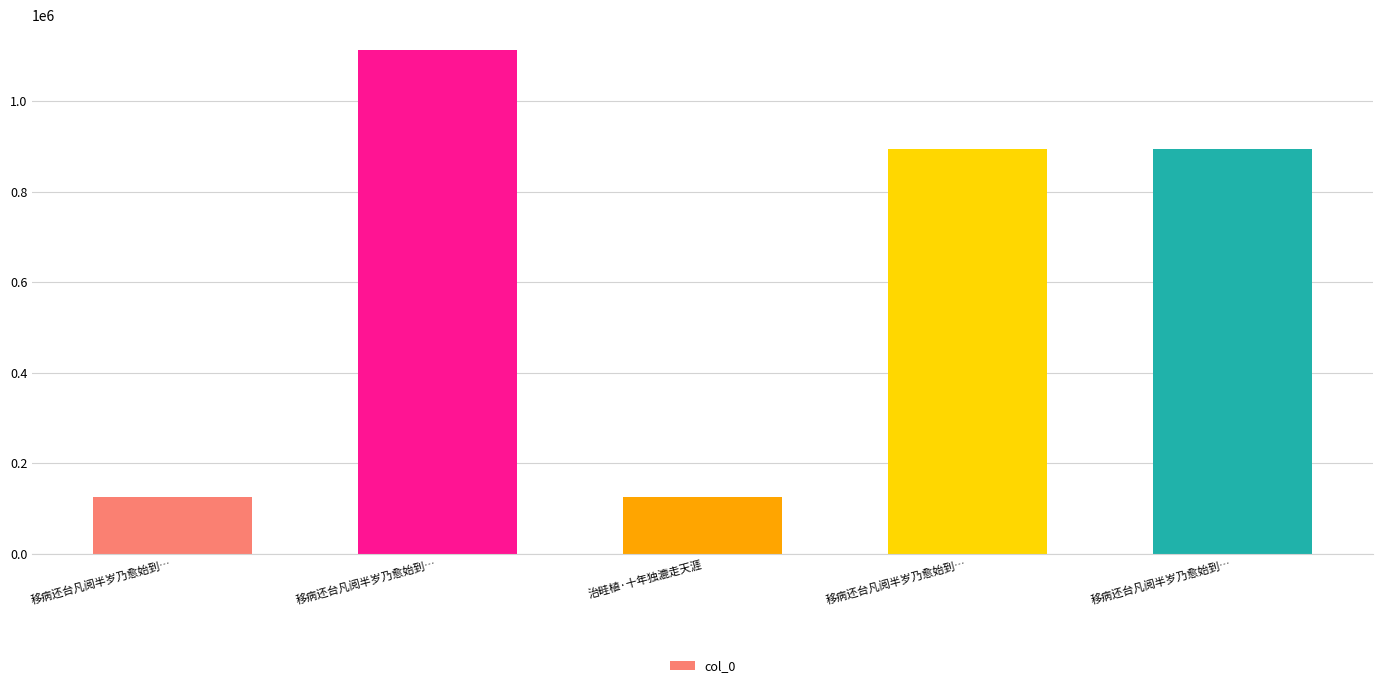

How many distinct data groups are displayed?

1